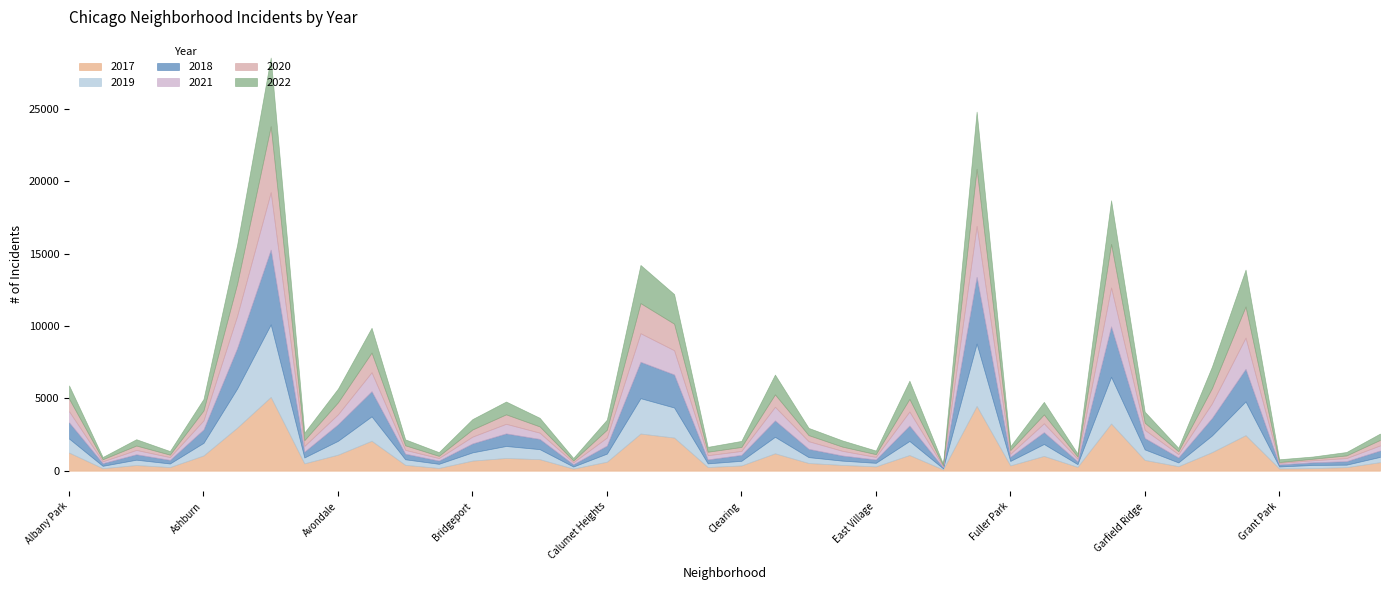

Does the chart display data point markers on the line(s)?

No